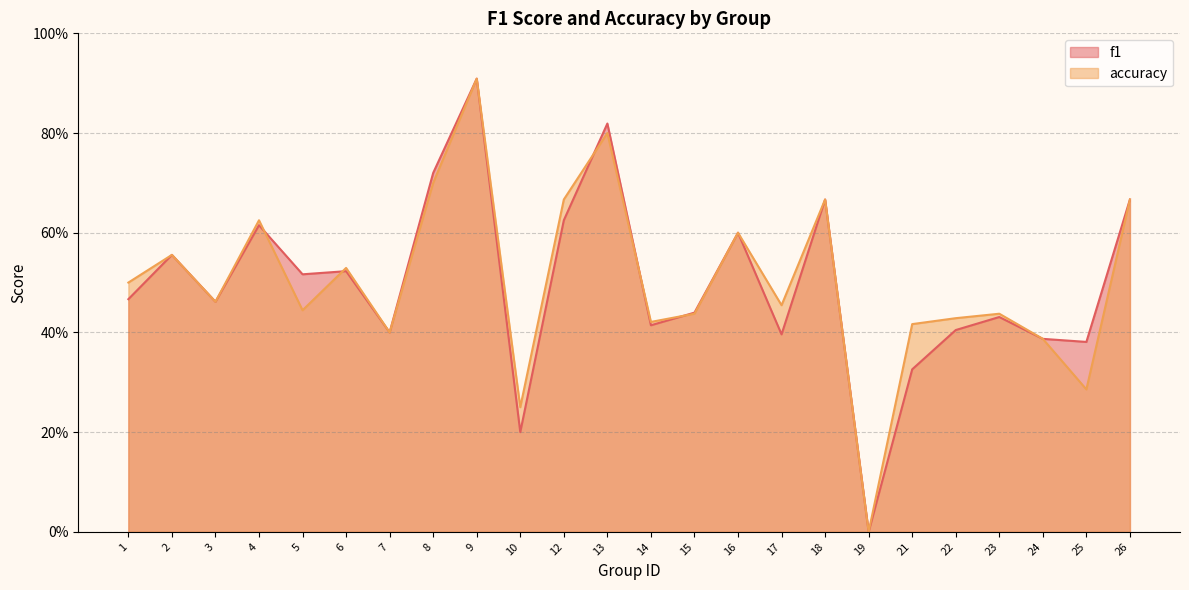

List the labels in order of f1 value, smallest first.

19, 10, 21, 25, 24, 17, 7, 22, 14, 23, 15, 3, 1, 5, 6, 2, 16, 4, 12, 18, 26, 8, 13, 9